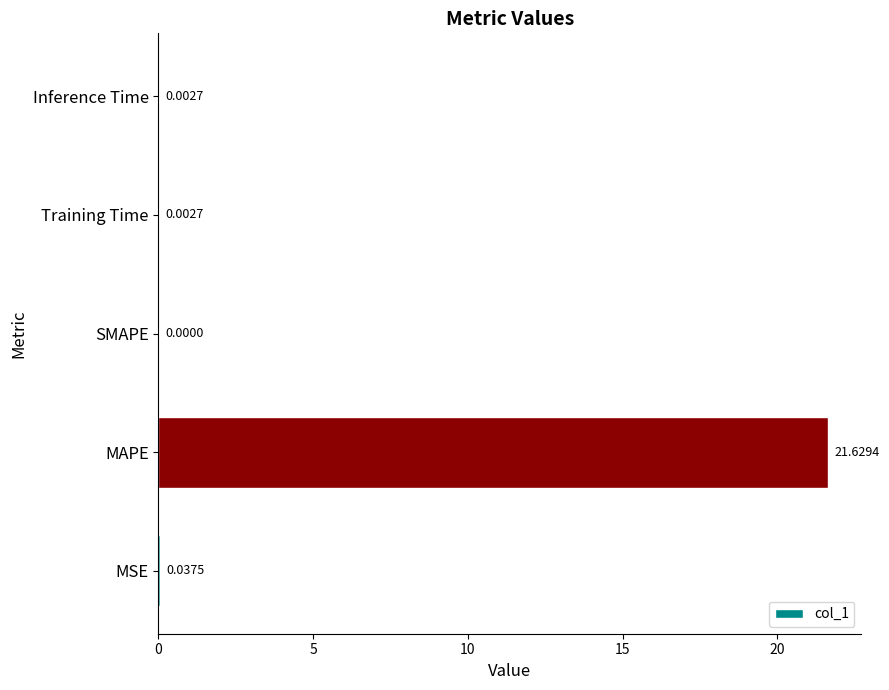

Which category has the highest value across all series?

MAPE